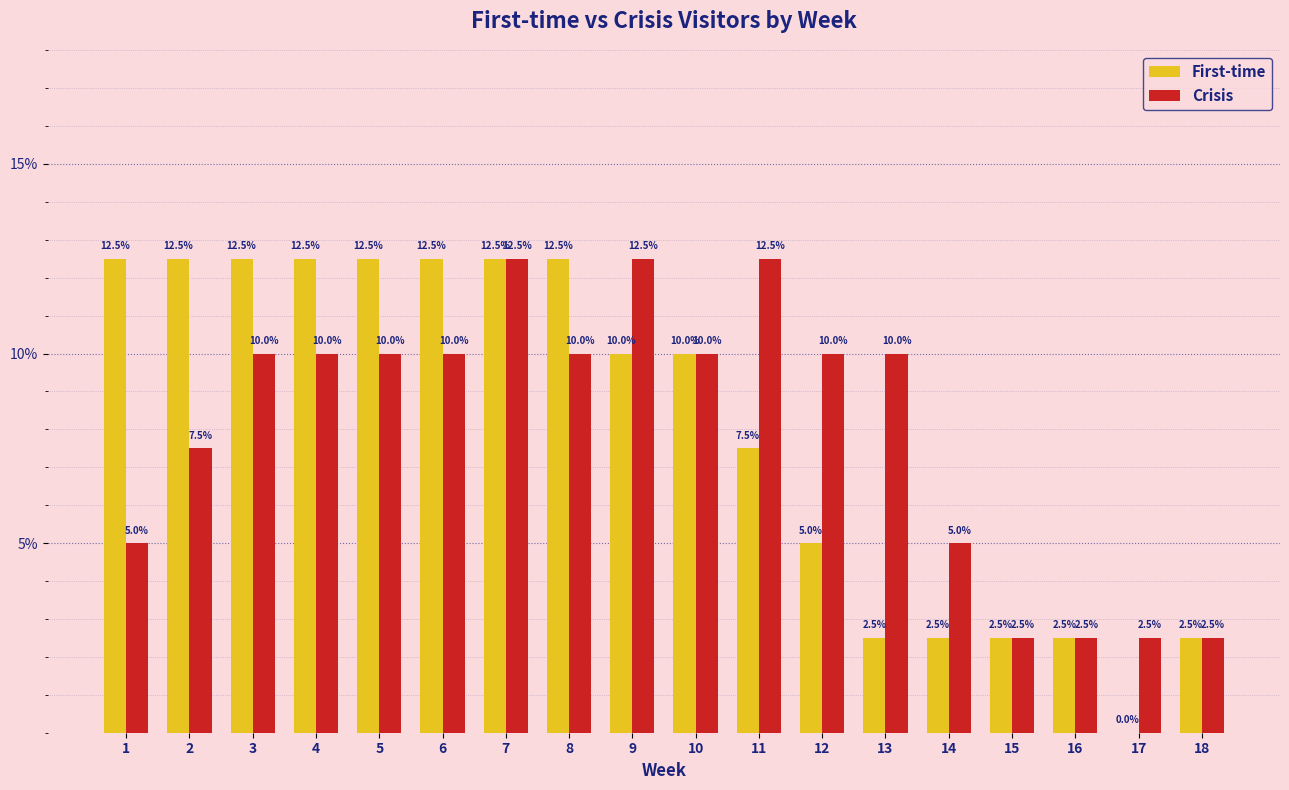

What are all the series names shown in the legend?

First-time, Crisis